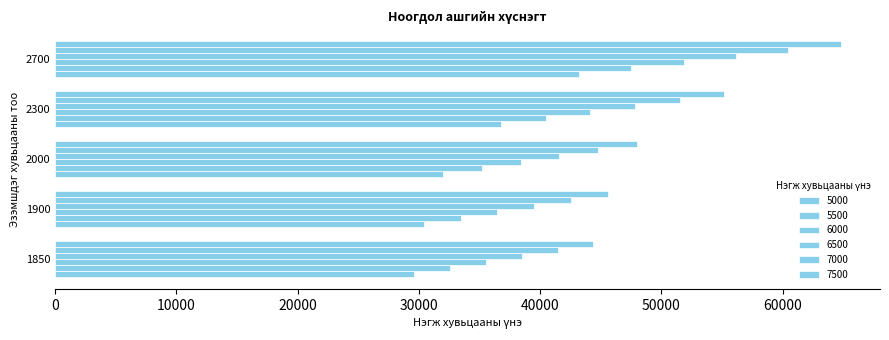

At which category is the sum across all series the highest?

2700